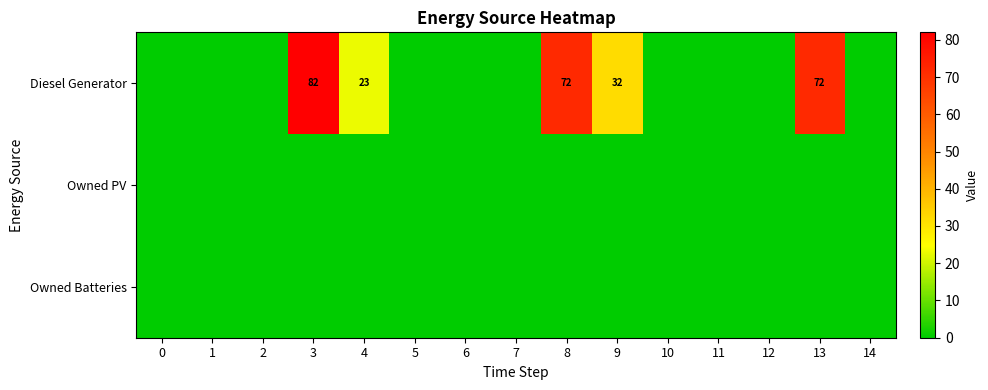

What is the difference between the Diesel Generator values at 13 and 4?

49